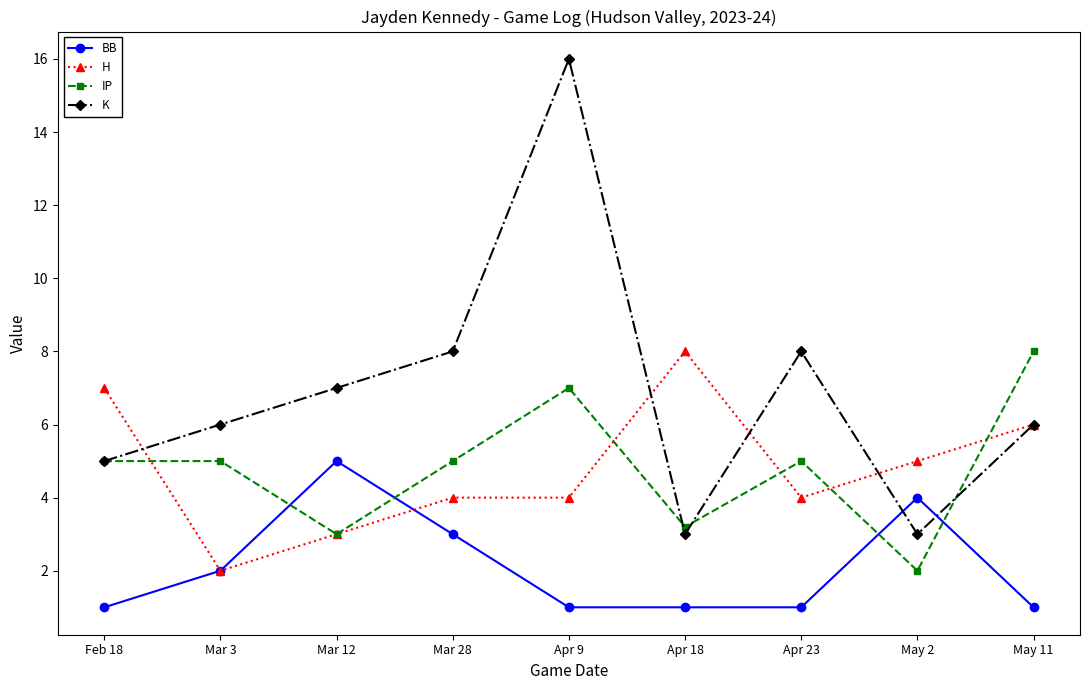

What is the approximate value of K at Apr 23?

8.0